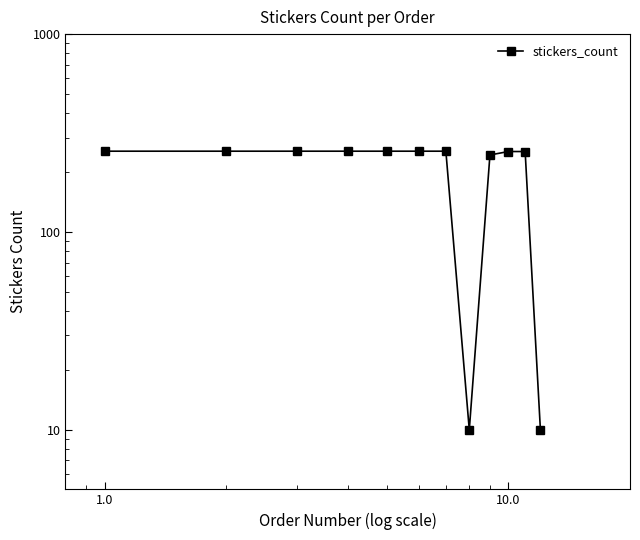

How many values are below 256?

5